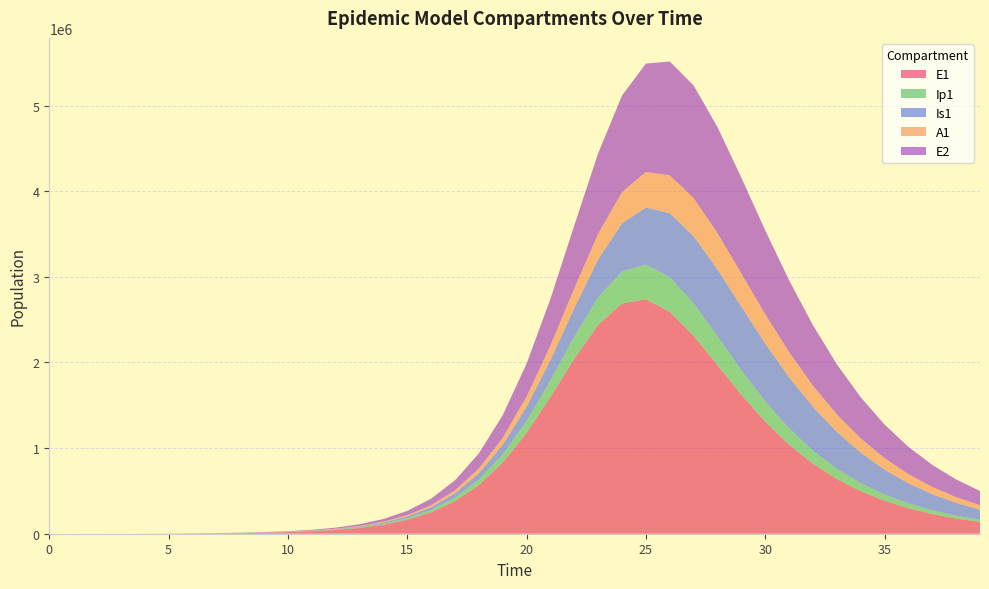

Reading right to left, transcribe all the data shown in this chart.

E1: 136665.6	177293.8	229824.2	297594.7	384754.9	496351.4	638301.6	817102.1	1038978.4	1307961.0	1622146.9	1967520.1	2310144.6	2591603.1	2737889.8	2689378.5	2438879.0	2043798.2	1596020.5	1176407.1	829785.5	566998.3	378988.8	249578.7	162743.3	105436.8	68023.4	43767.1	28112.0	18039.7	11579.9	7471.8	4960.8	3252.6	945.1	274.5	79.7	23.1	6.3	0.0
Ip1: 26282.3	34060.5	44087.8	56970.3	73439.4	94342.6	120593.5	153040.7	192193.8	237726.3	287706.6	337680.0	380126.8	405347.2	404689.7	375229.9	322468.4	258097.8	194347.1	139418.0	96461.1	65044.8	43091.9	28211.5	18325.5	11843.1	7628.5	4903.5	3148.4	2021.9	1303.5	853.5	583.2	273.1	79.4	23.0	6.7	1.9	0.5	0.0
Is1: 117590.9	148921.2	187511.3	234424.9	290506.9	356096.9	430608.1	511962.2	595938.7	675614.3	741274.8	781381.3	785131.8	746458.8	667832.8	561103.6	443775.8	332566.3	238356.9	165040.4	111422.5	73899.7	48423.4	31474.7	20349.8	13111.5	8428.8	5410.3	3468.4	2218.5	1408.0	864.7	457.5	186.3	54.2	15.9	4.8	1.7	0.9	1.0
A1: 52898.5	67341.0	85330.8	107512.0	134508.2	166819.0	204649.8	247655.6	294590.6	342888.8	388287.9	424754.4	445135.2	442952.4	415182.2	364651.6	299948.5	232167.8	170605.9	120308.2	82272.7	55046.3	36281.0	23673.1	15344.2	9902.5	6372.6	4093.6	2626.5	1683.6	1077.6	685.6	421.8	187.7	54.5	15.8	4.5	1.2	0.2	0.0
E2: 165614.4	206456.3	256662.3	317969.0	392170.4	480910.4	585306.9	705321.6	838788.1	980068.1	1118522.5	1237472.1	1315077.6	1328986.6	1265186.6	1127291.4	938724.7	733744.1	543168.4	385063.6	264293.4	177270.2	117031.5	76444.8	49583.9	32013.9	20608.3	13240.8	8496.9	5449.3	3496.7	2255.7	1497.4	981.7	285.2	82.9	24.1	7.0	1.9	0.0